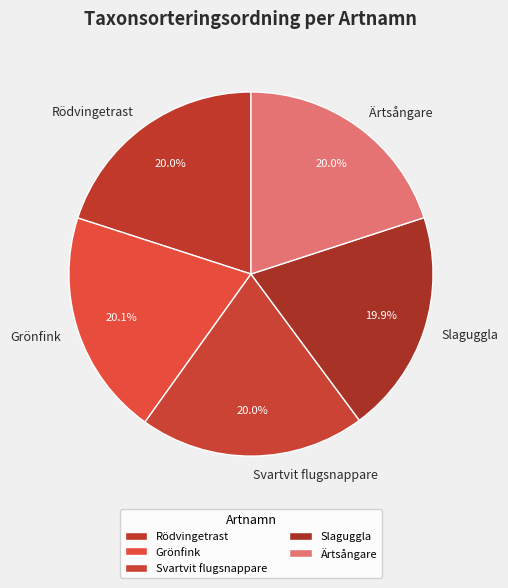

Approximately how many times larger is the value at Slaguggla compared to Grönfink?

1.0